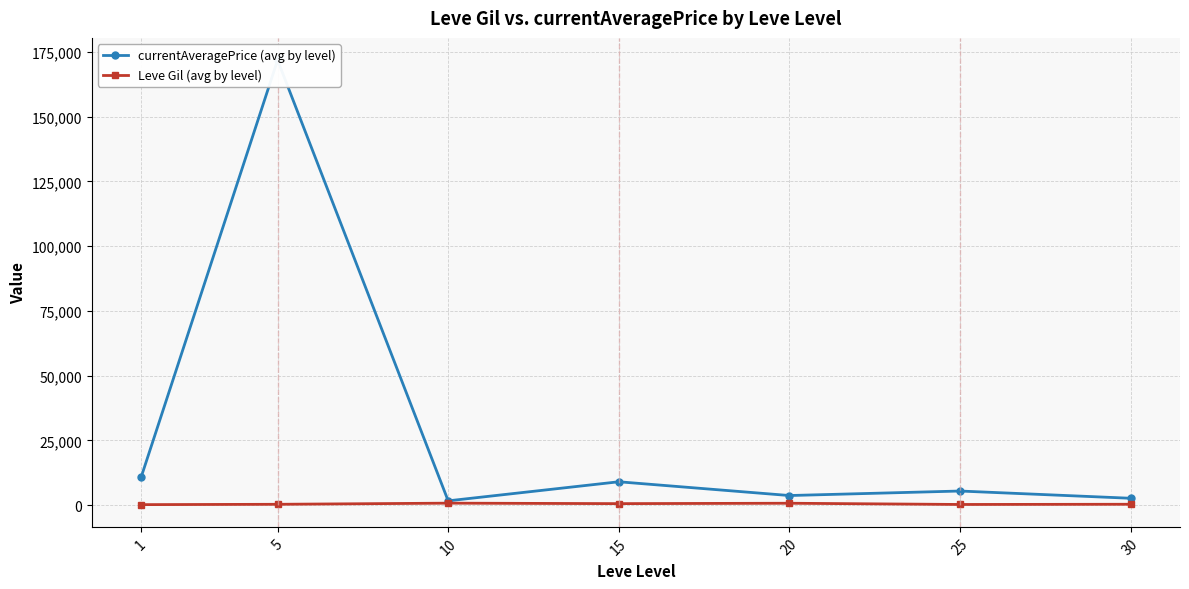

Which series changed the most between 10 and 30?

currentAveragePrice (avg by level)